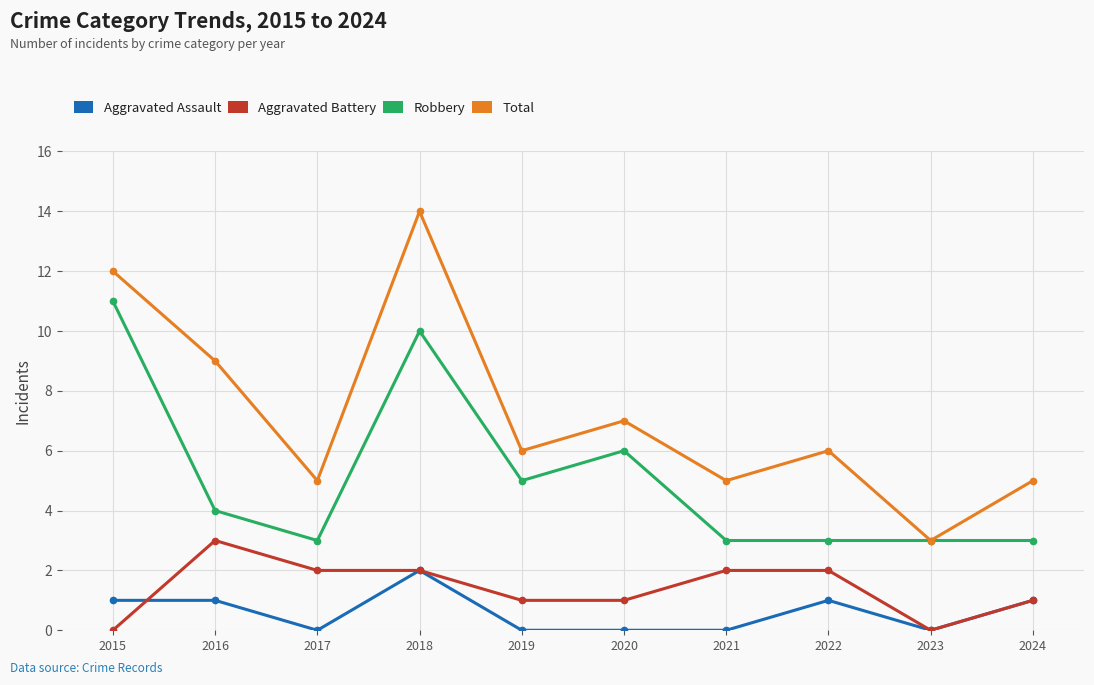

True or false: Aggravated Battery and Robbery intersect in this chart.

False